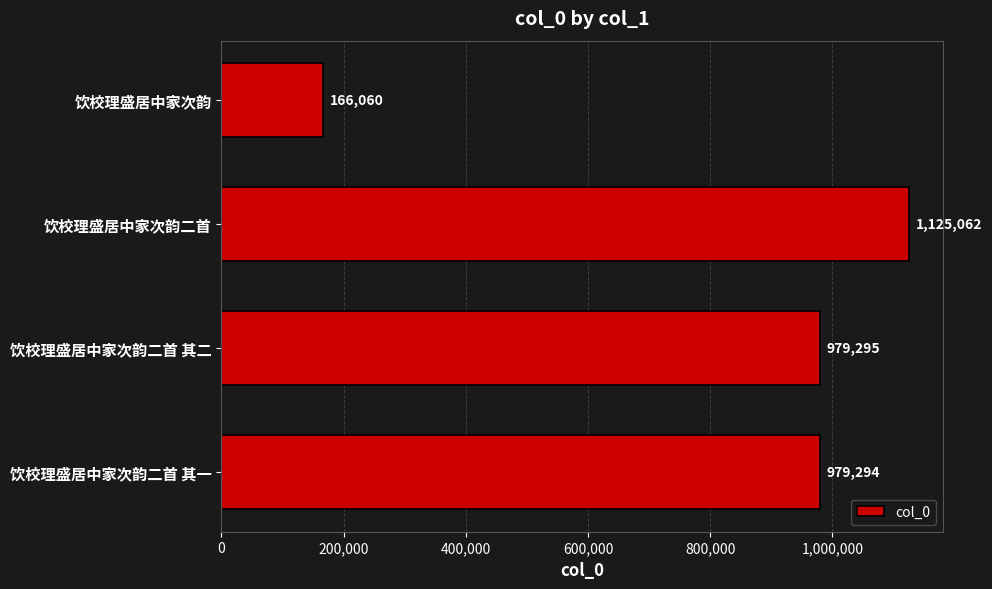

What is the change in value from 饮校理盛居中家次韵二首 其一 to 饮校理盛居中家次韵二首?

+145768